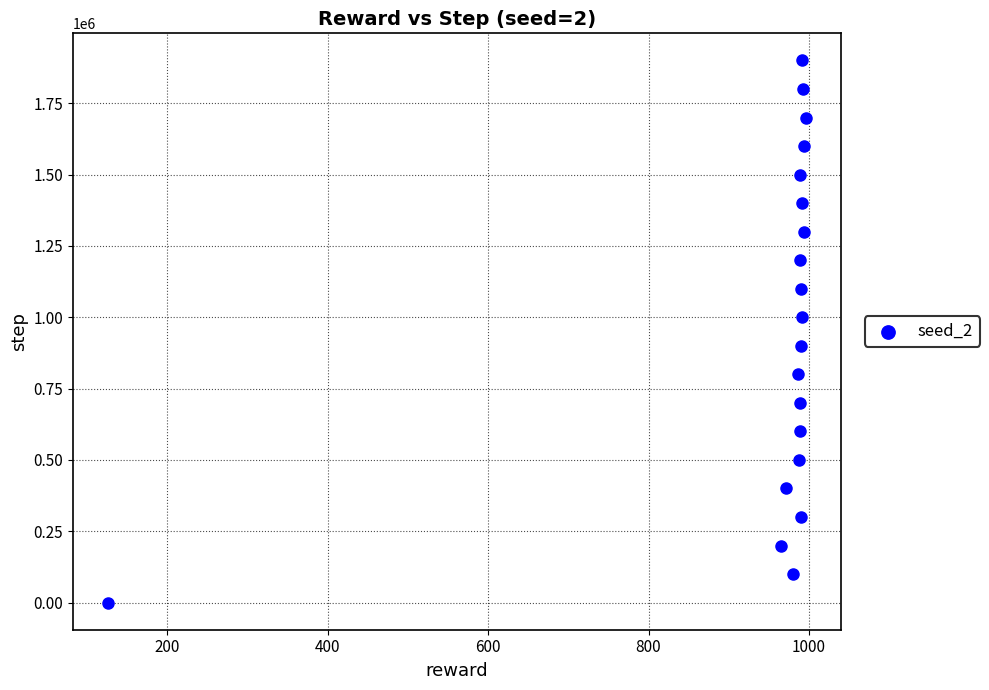

How many points are shown in the scatter plot?

20